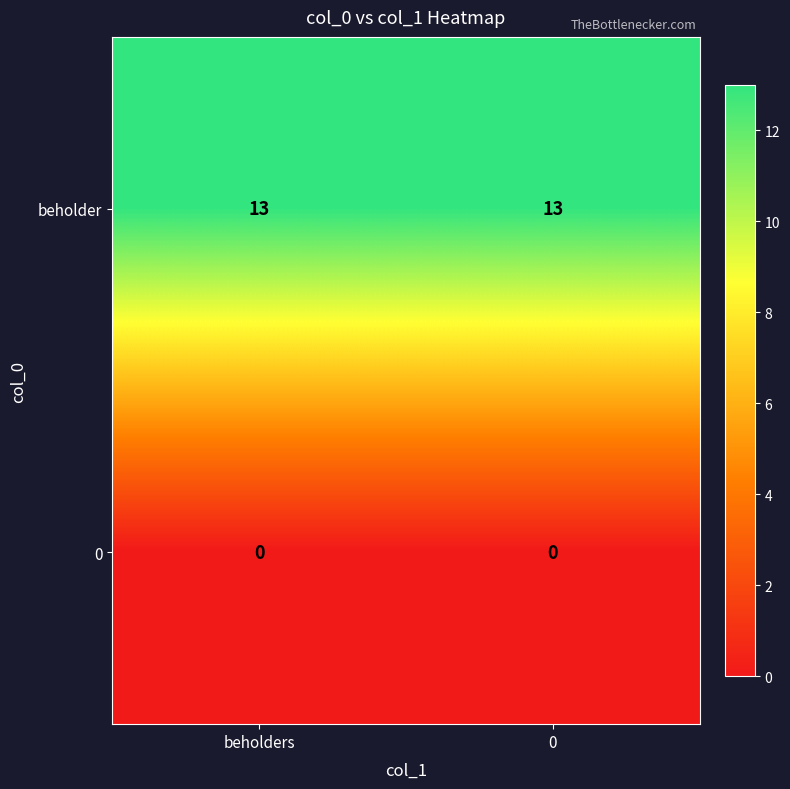

What is the total value across all series at beholders?

13